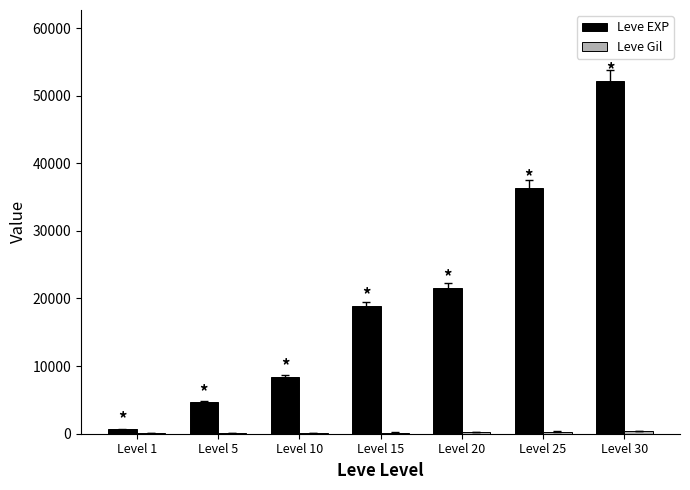

Between Level 10 and Level 25, which series saw the biggest shift?

Leve EXP